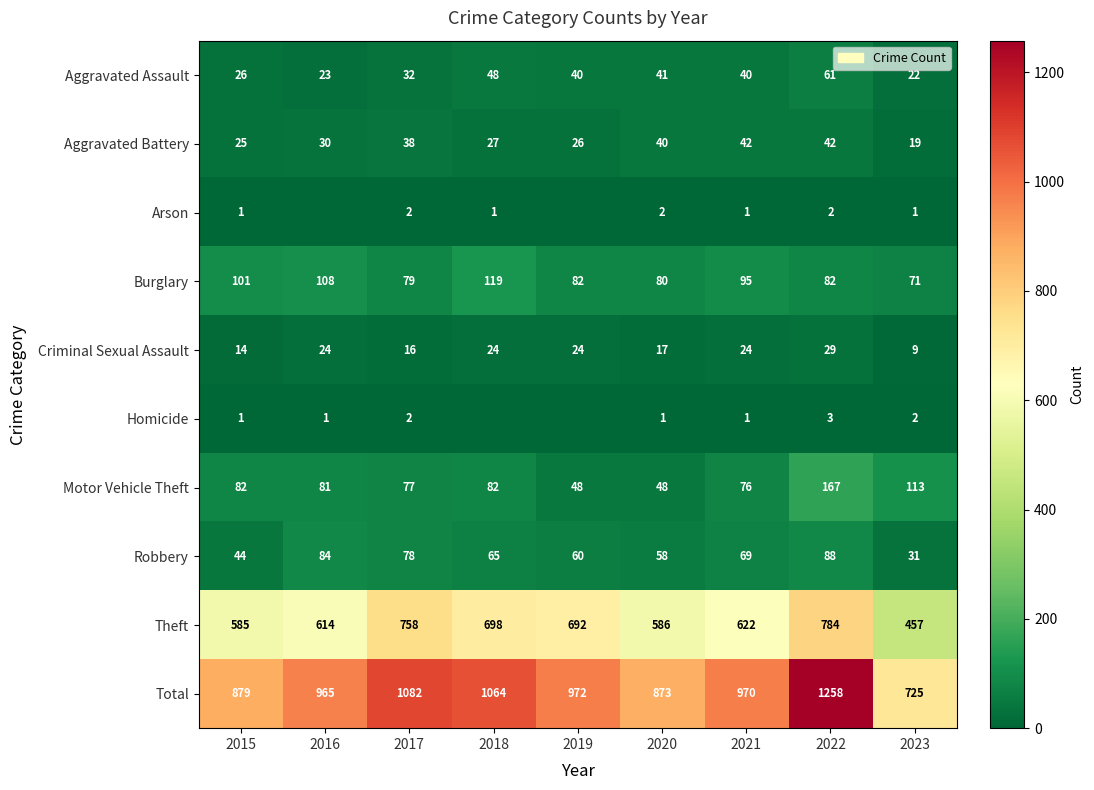

What is the total value across all series at 2023?

1450